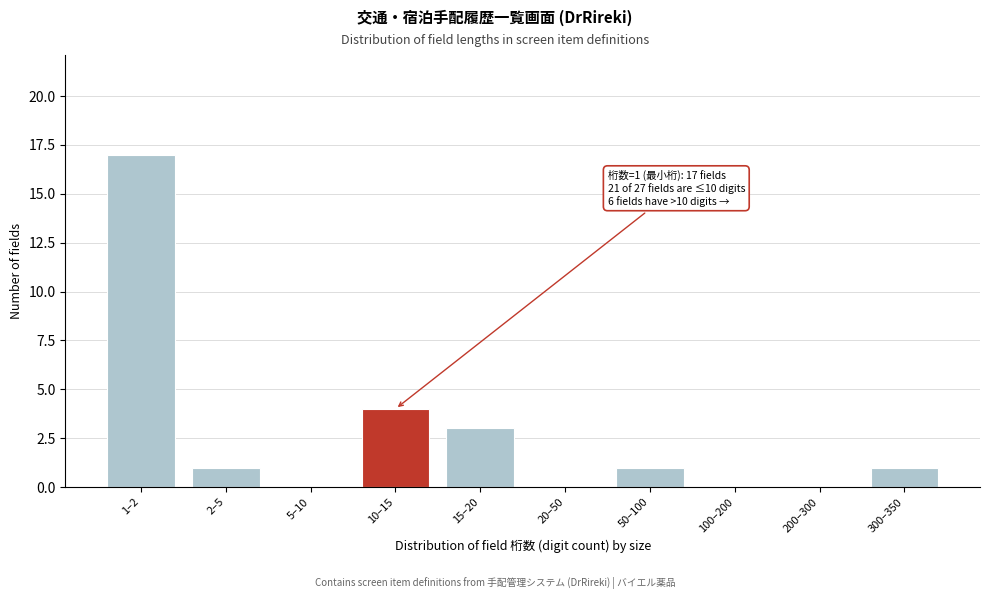

Reading left to right, list all the values displayed in this chart.

1–2=17	2–5=1	5–10=0	10–15=4	15–20=3	20–50=0	50–100=1	100–200=0	200–300=0	300–350=1